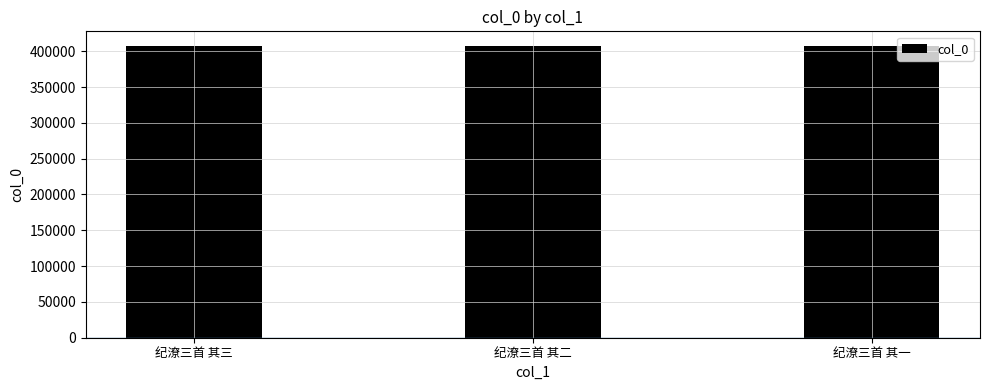

What is the difference between the maximum and minimum values?

2